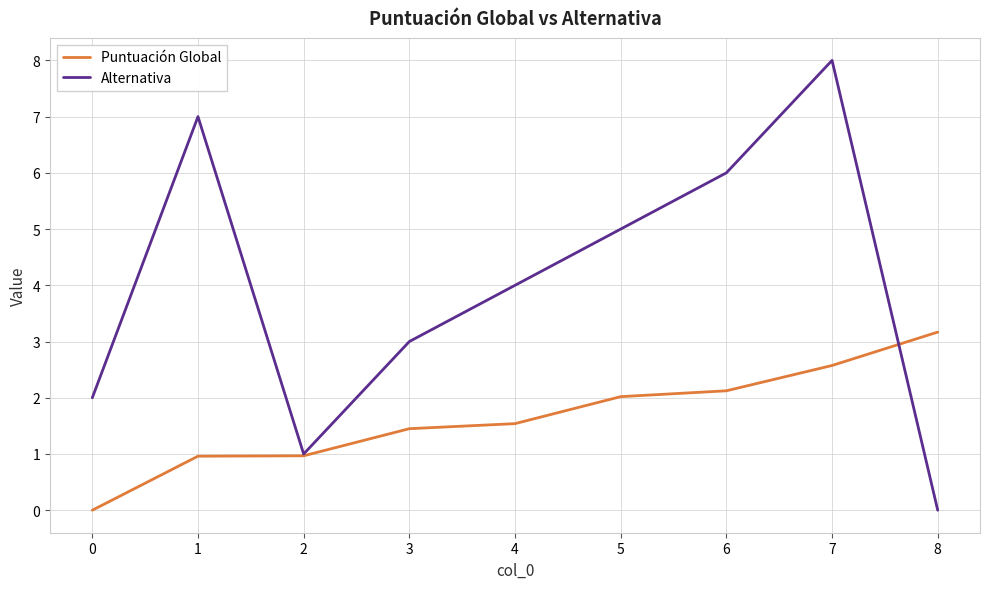

List the series in order of their overall mean, lowest first.

Puntuación Global, Alternativa